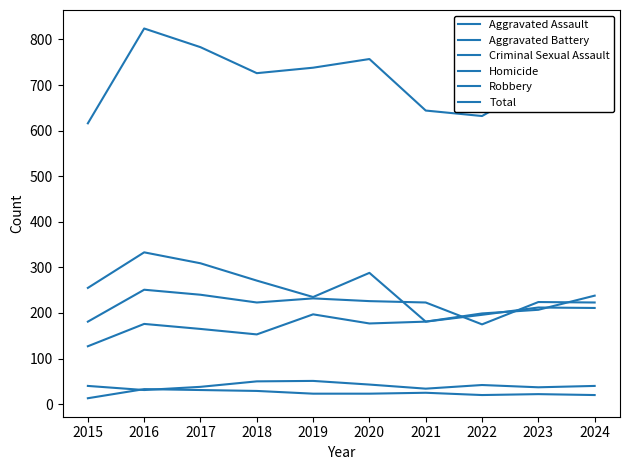

The Criminal Sexual Assault series shows 62 at 2022. True or false?

False